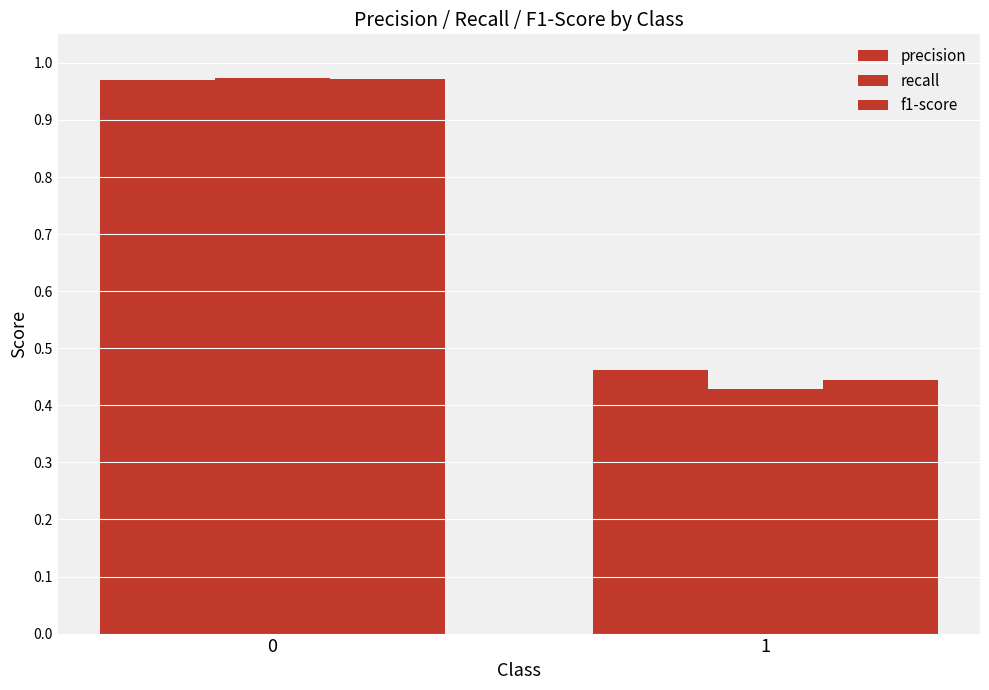

How many groups of bars are there?

2